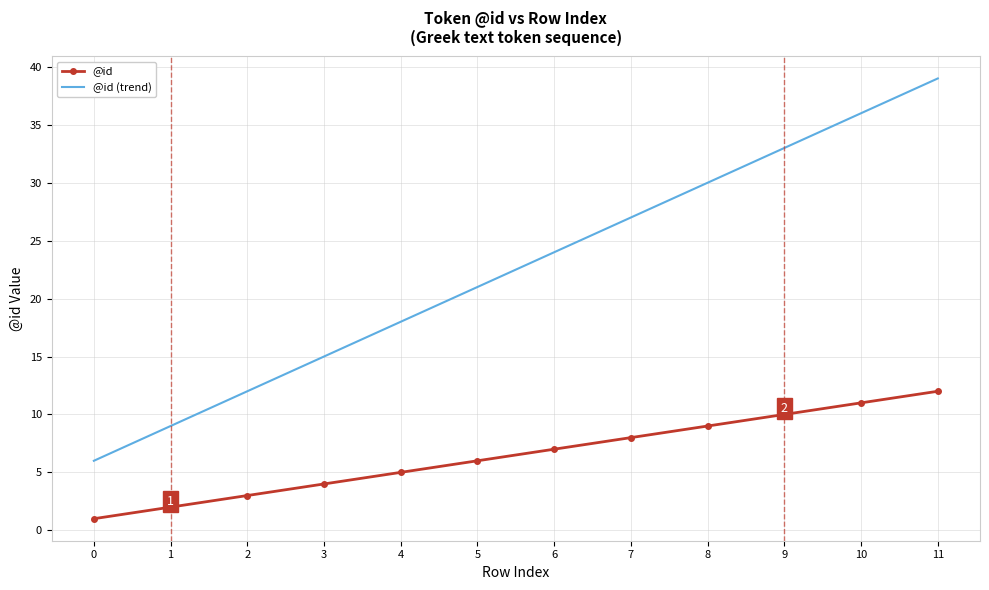

At which category is the sum across all series the highest?

11